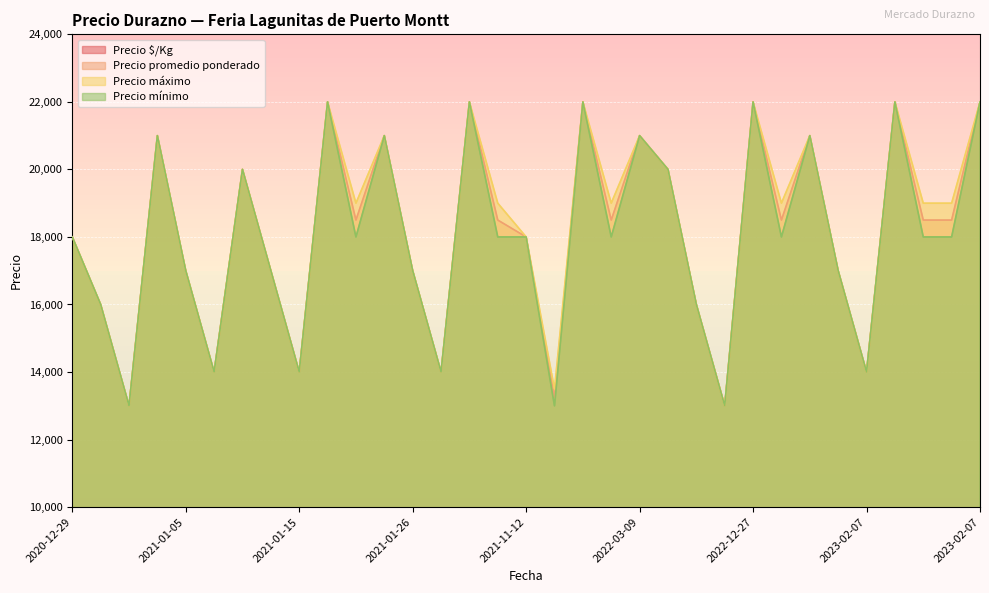

What is the difference between the maximum and minimum values in the Precio mínimo series?

9000